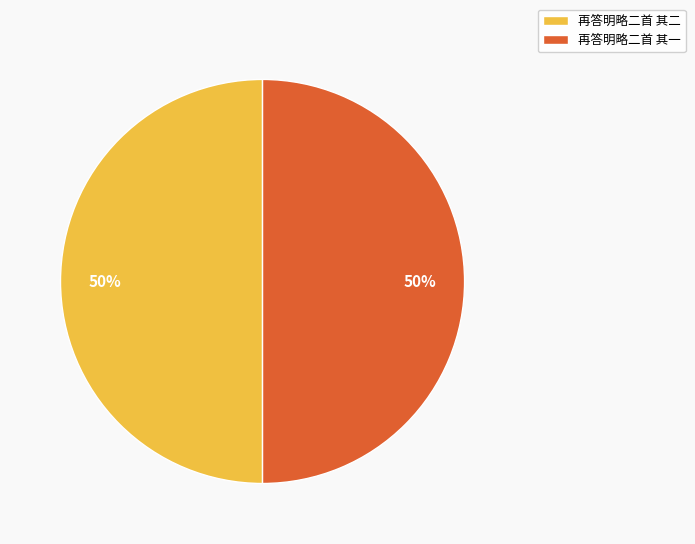

Count the number of slices in the pie.

2